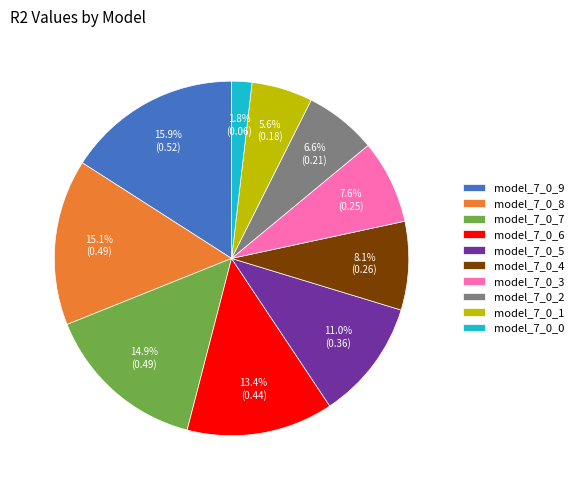

Combined, what portion of the pie is model_7_0_5 and model_7_0_8?

26.1%